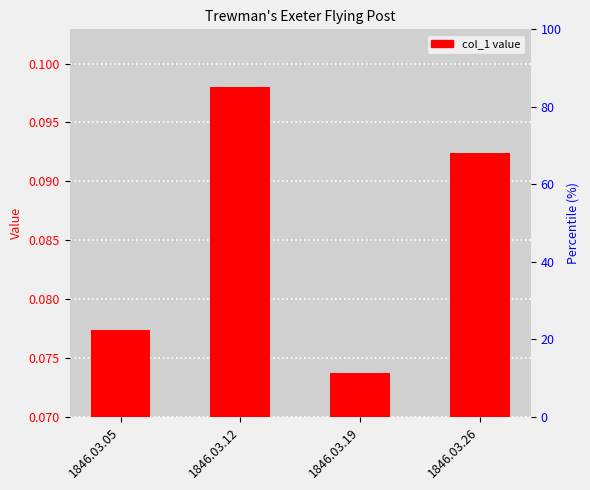

What is the value of the 2nd bar from the left?

0.1